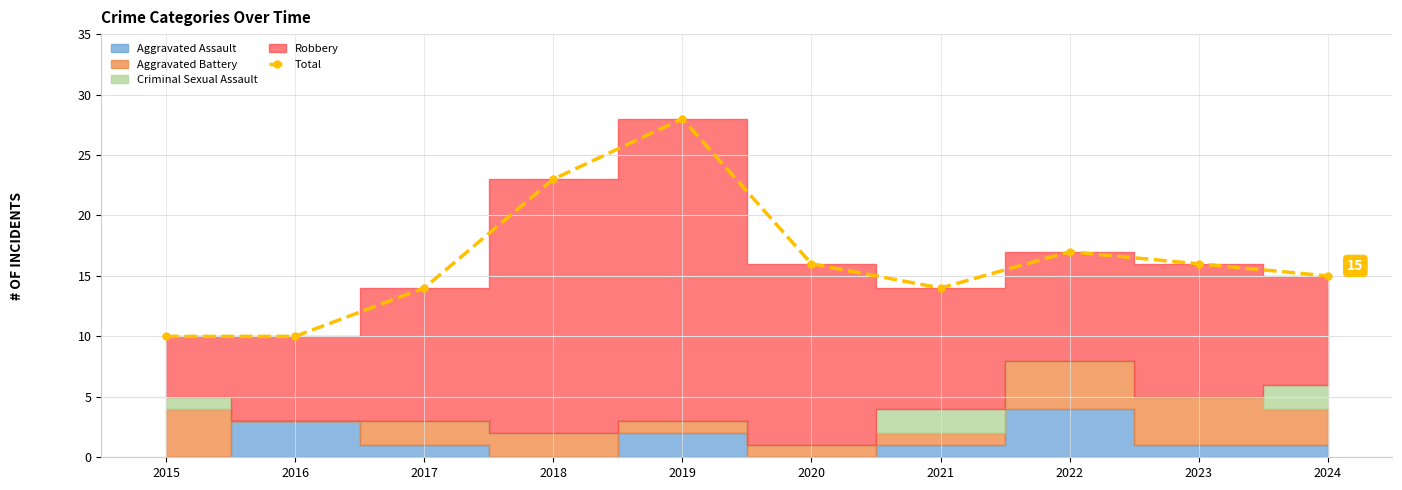

What is the smallest value displayed?

10